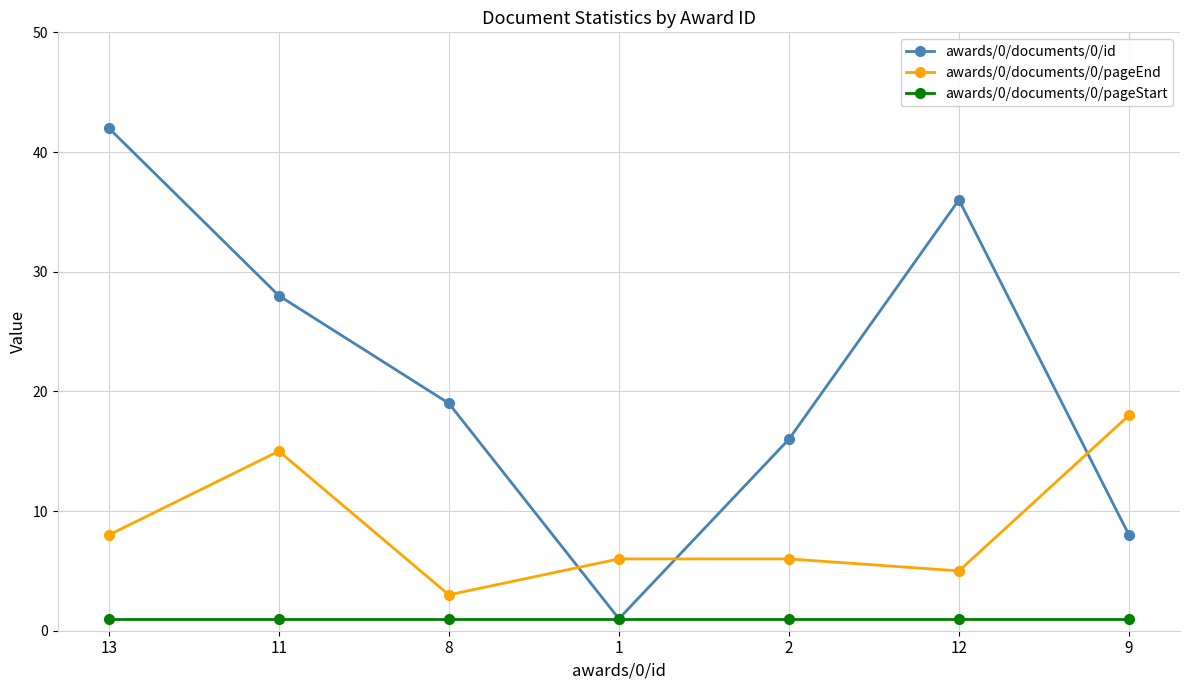

At which category is the sum across all series the highest?

13